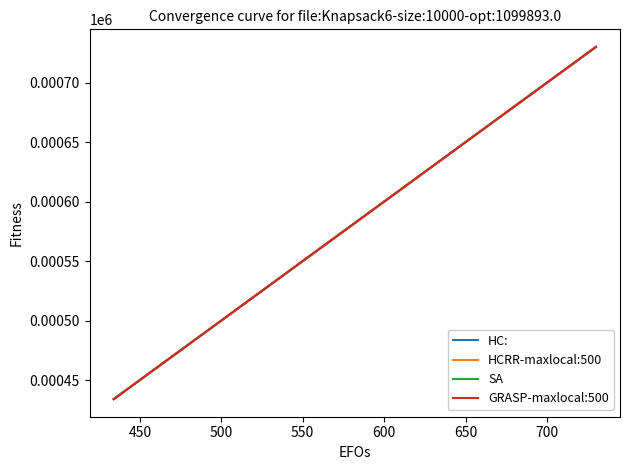

Does the chart display data point markers on the line(s)?

No